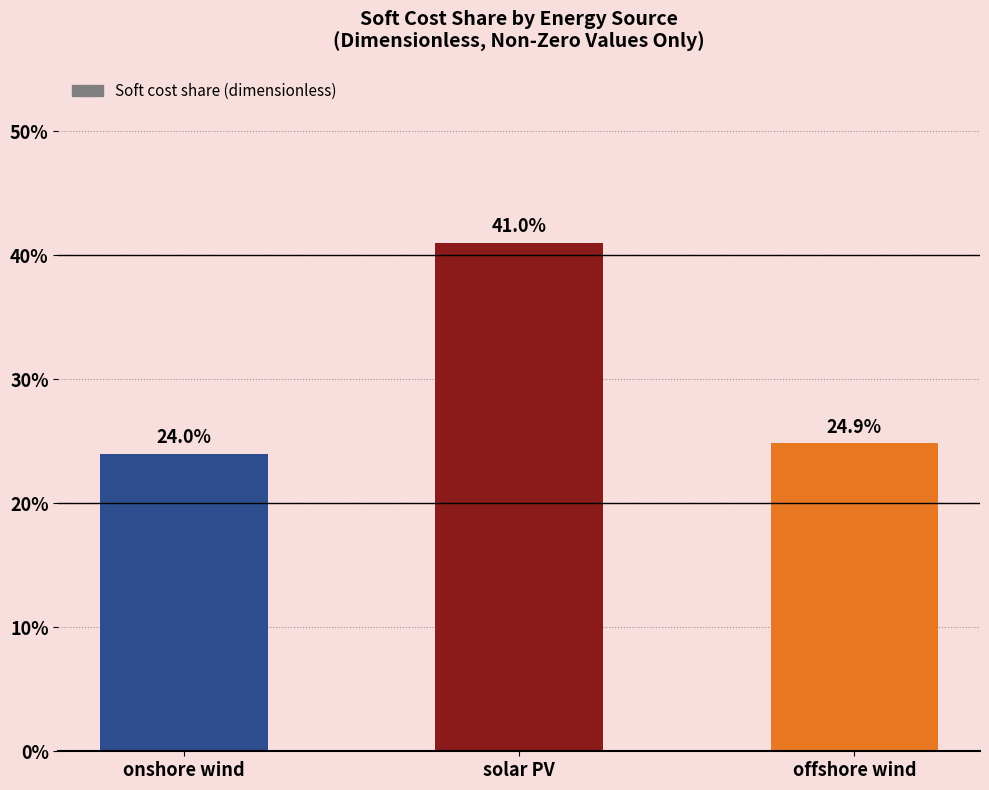

Are the bars horizontal?

No